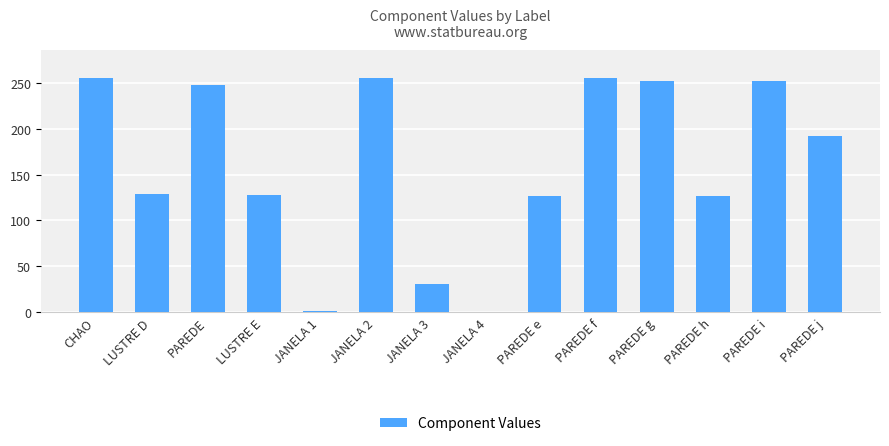

What is the change in value from JANELA 4 to PAREDE j?

+192